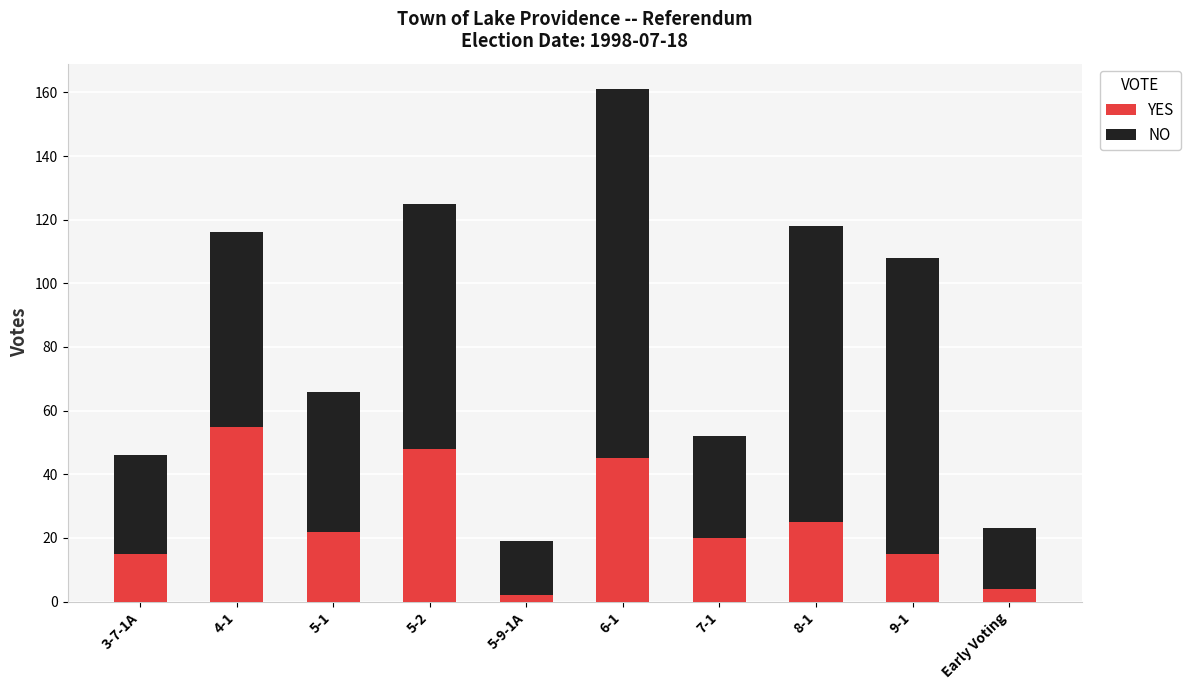

What is the highest value of the YES series?

55